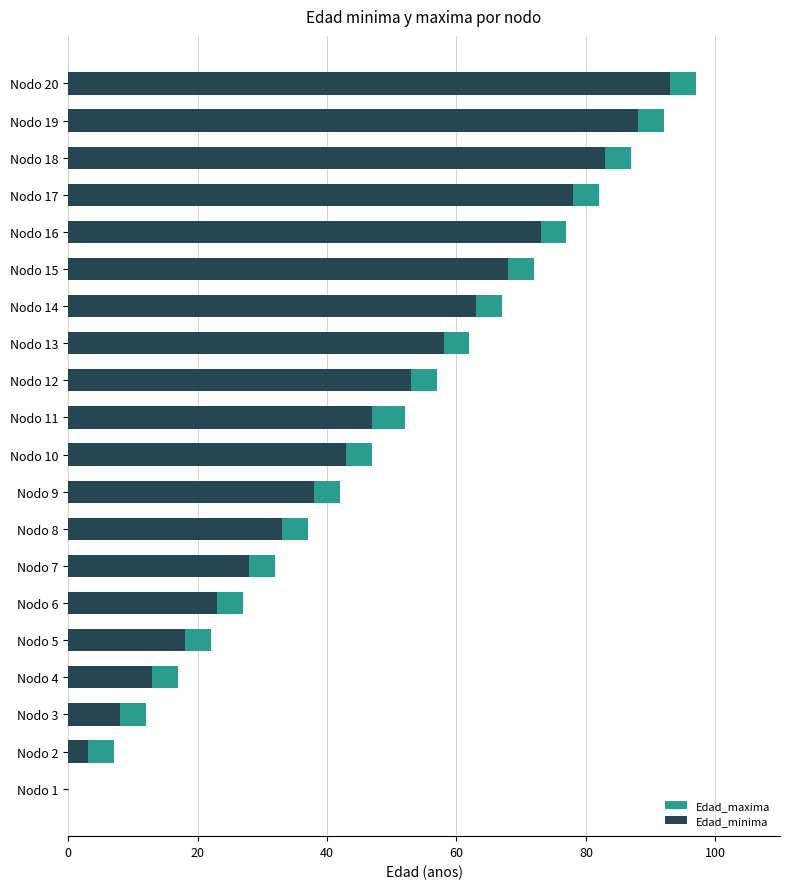

Reading left to right, list all the values displayed in this chart.

Edad_maxima: 0	7	12	17	22	27	32	37	42	47	52	57	62	67	72	77	82	87	92	97
Edad_minima: 0	3	8	13	18	23	28	33	38	43	47	53	58	63	68	73	78	83	88	93